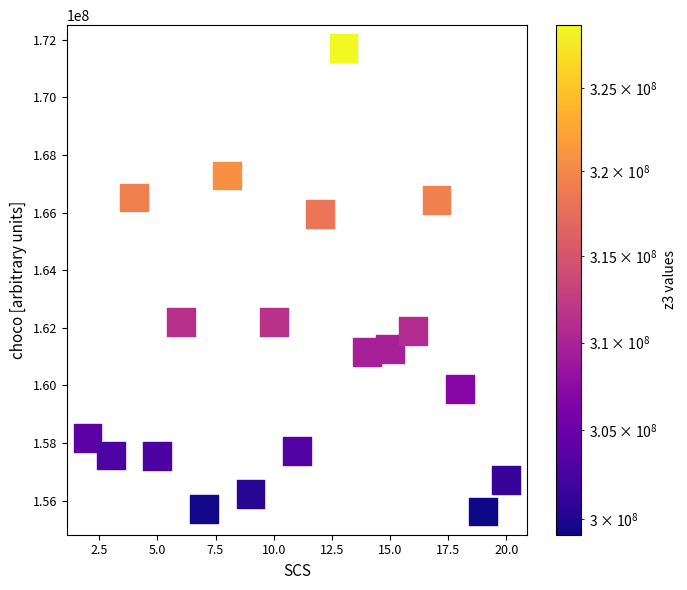

What is the range of Y values (max minus min)?

16082843.5